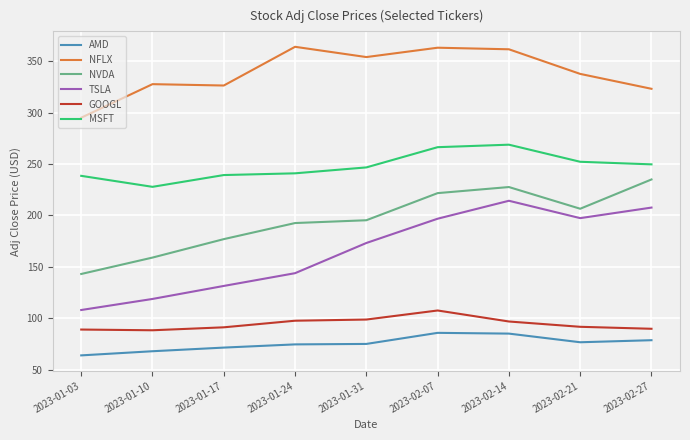

At how many categories does at least one series exceed 184?

9